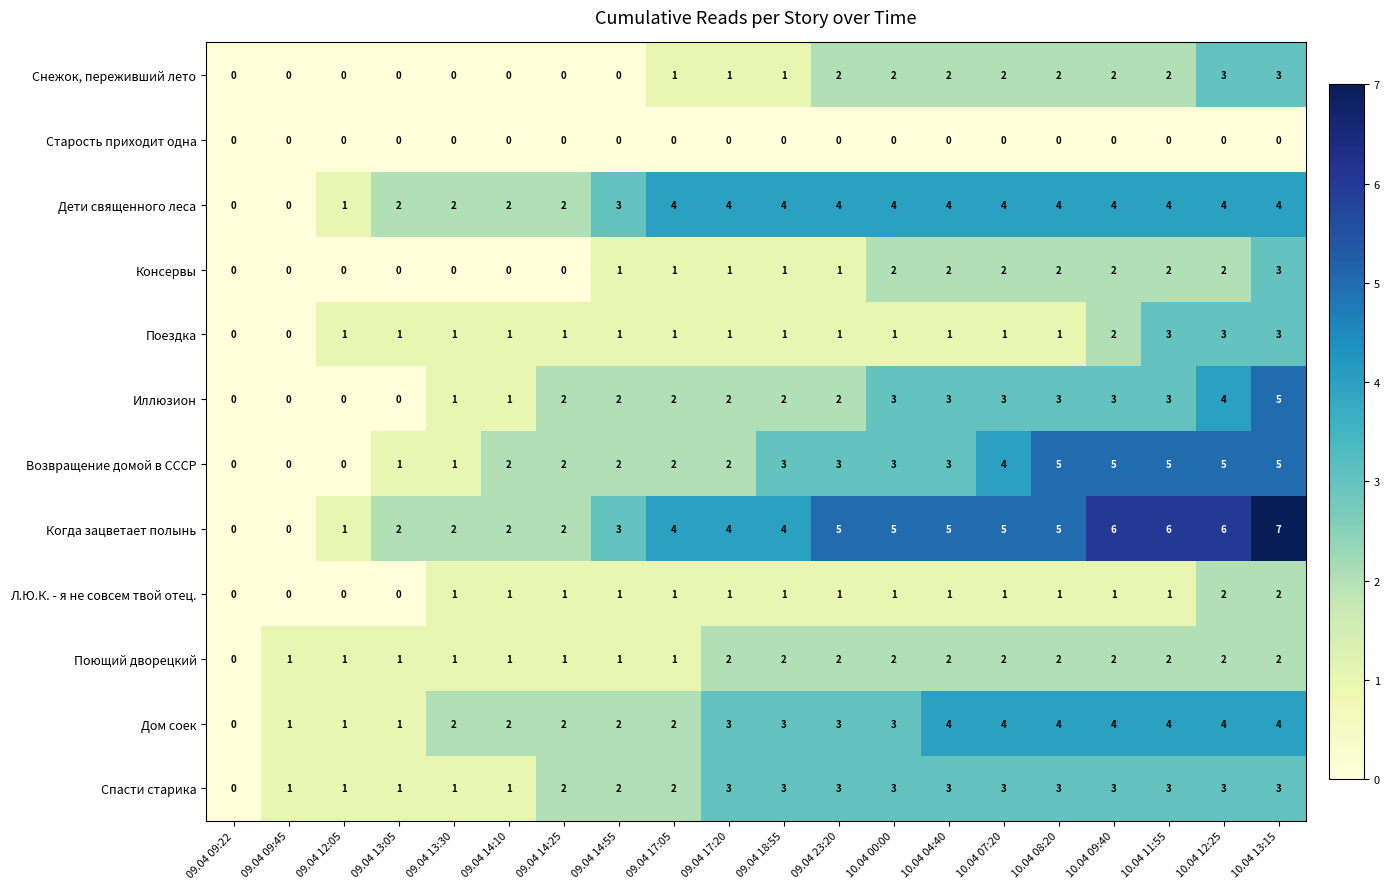

How many Консервы values are between 0 and 2?

19